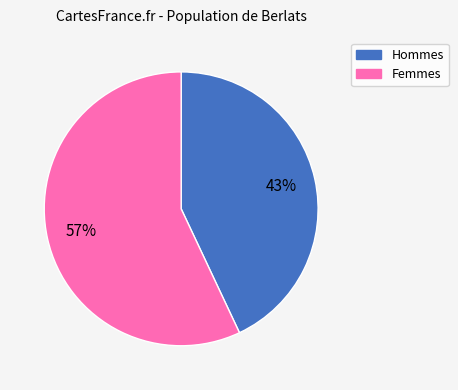

Does any single category account for the majority?

Yes